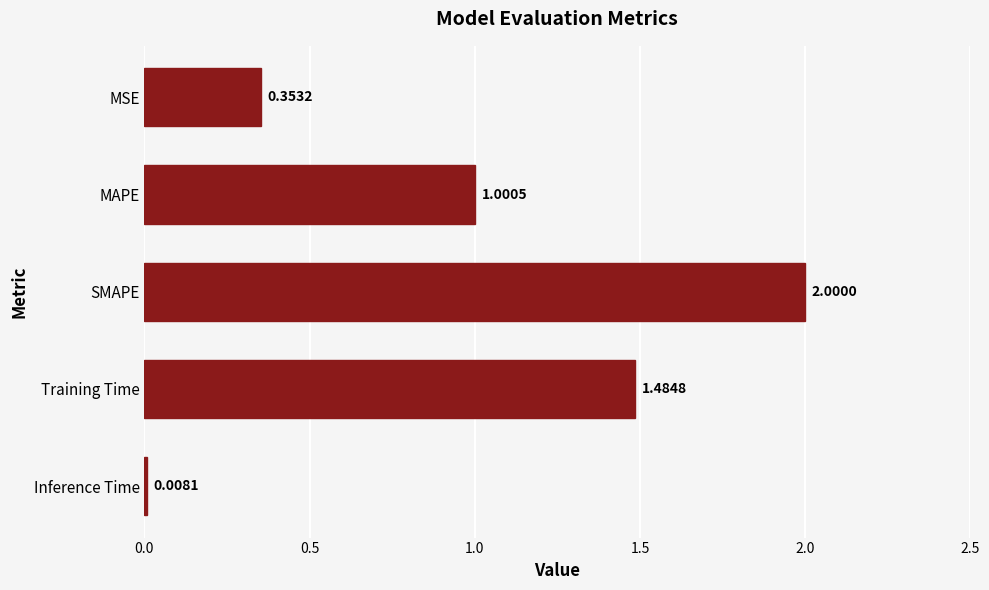

Does the chart contain stacked bars?

No